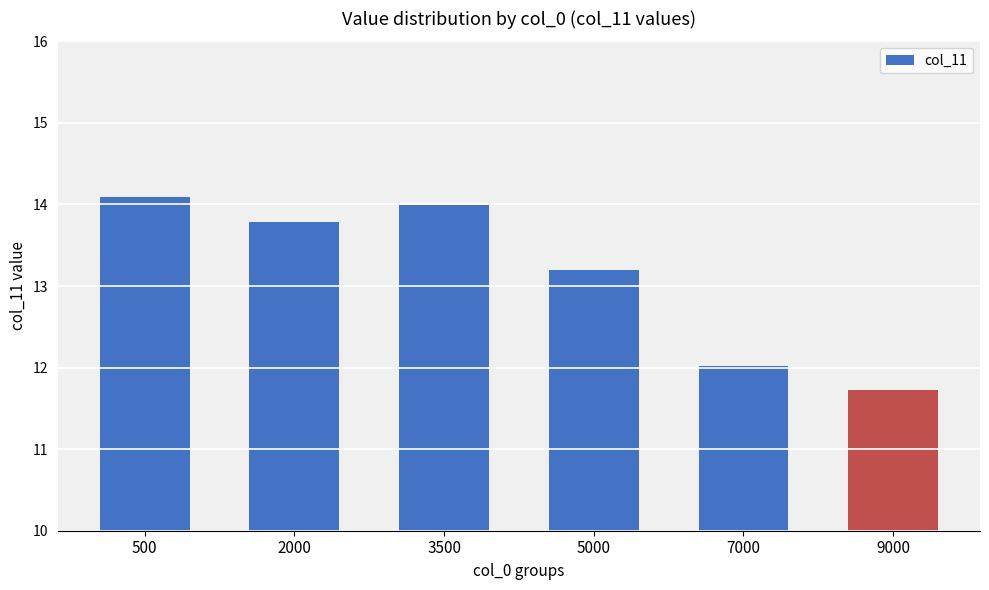

How many bars are there in total?

6